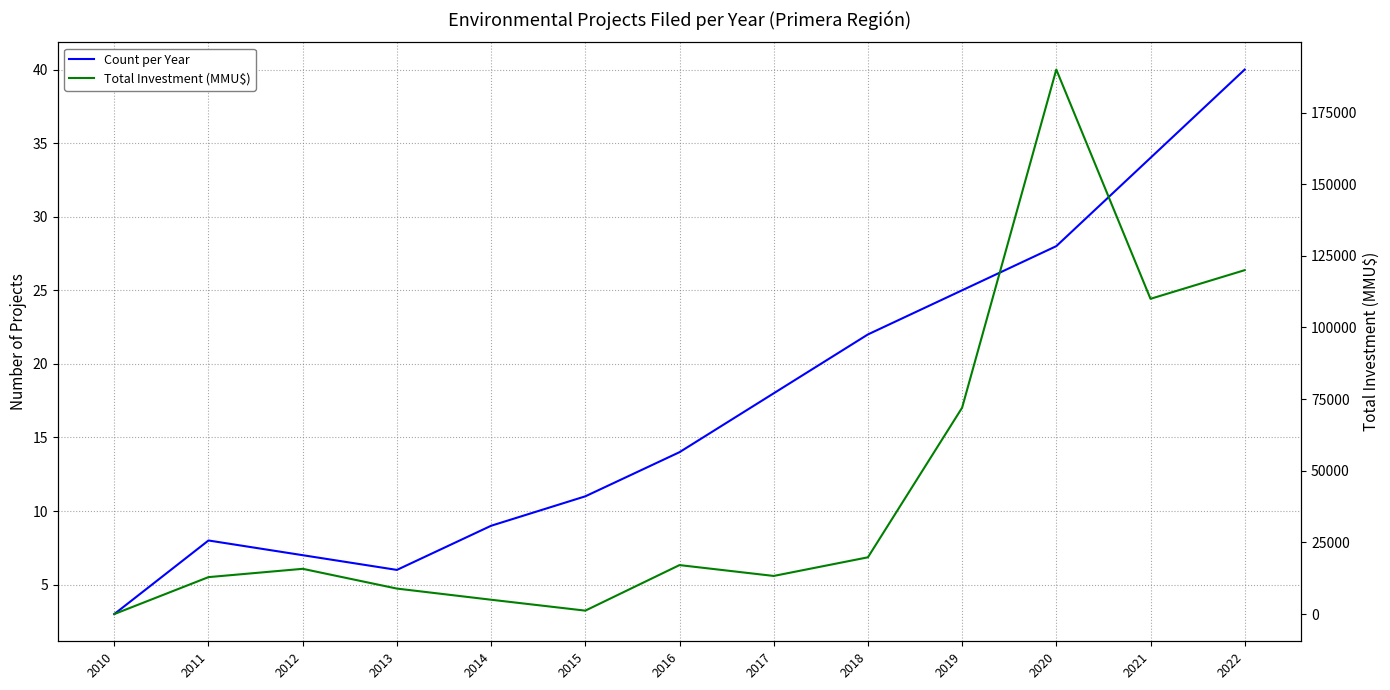

The value of Total Investment (MMU$) at 2015 is 1194. True or false?

True